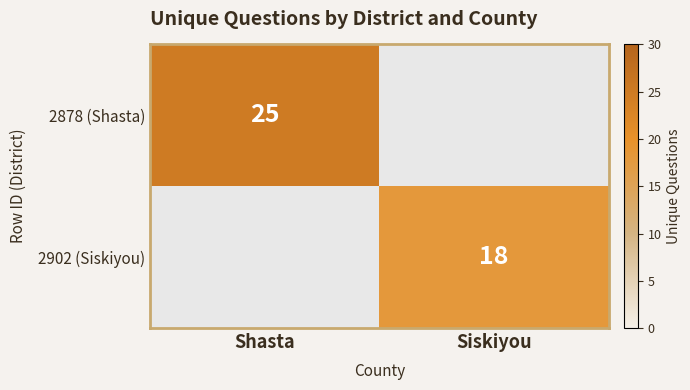

Is it true that 2878 (Shasta) equals 35 at Shasta?

False